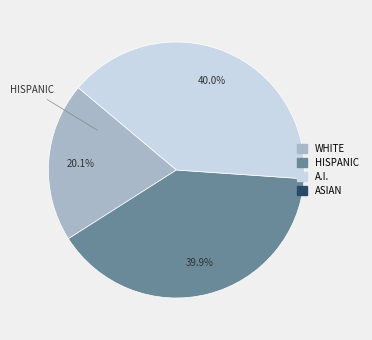

How many slices are in this pie chart?

3